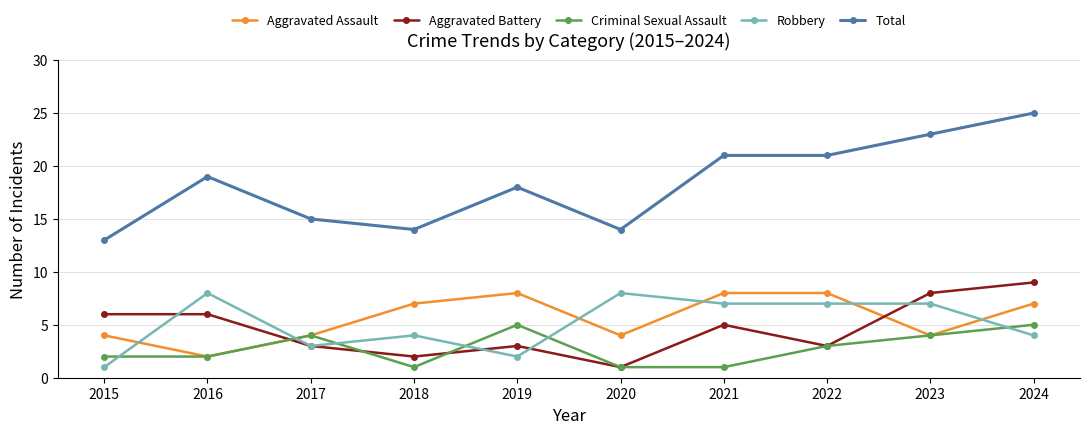

How many lines are shown in the chart?

5